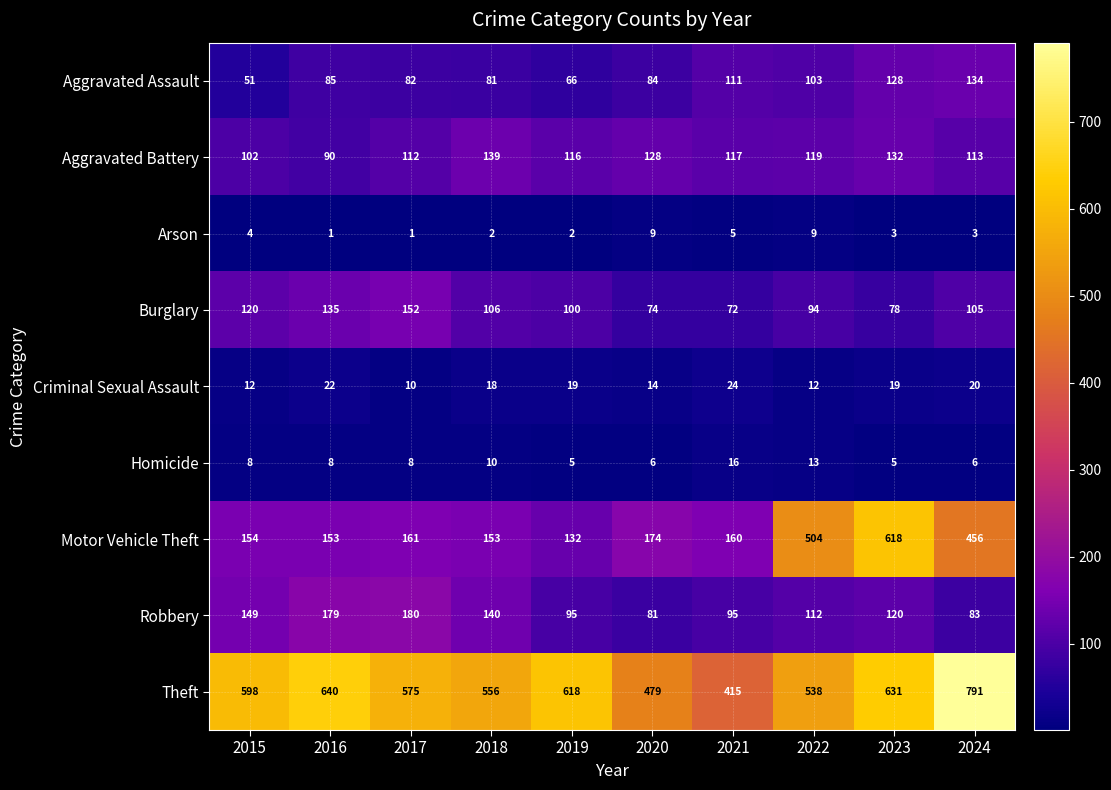

At which label is Criminal Sexual Assault closest to 17?

2018